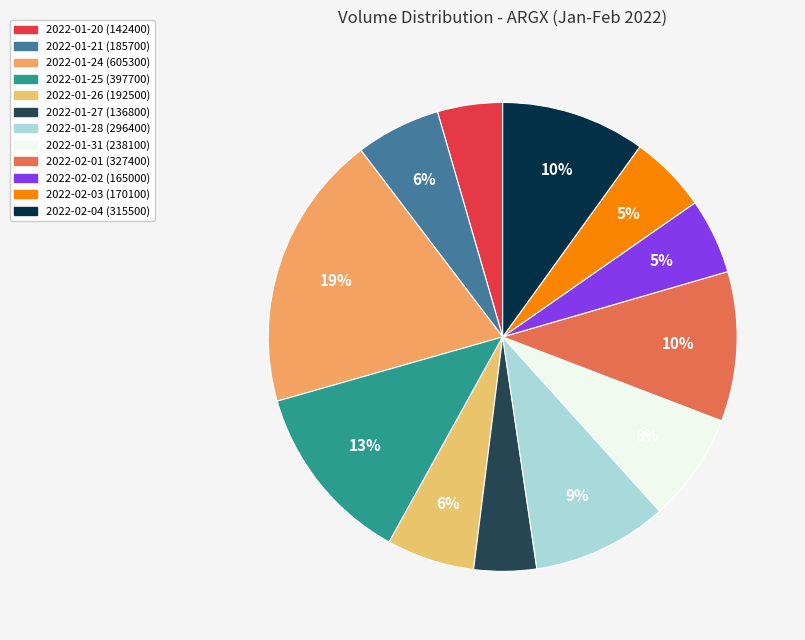

Approximately how many times larger is the value at 2022-01-20 compared to 2022-02-03?

0.8